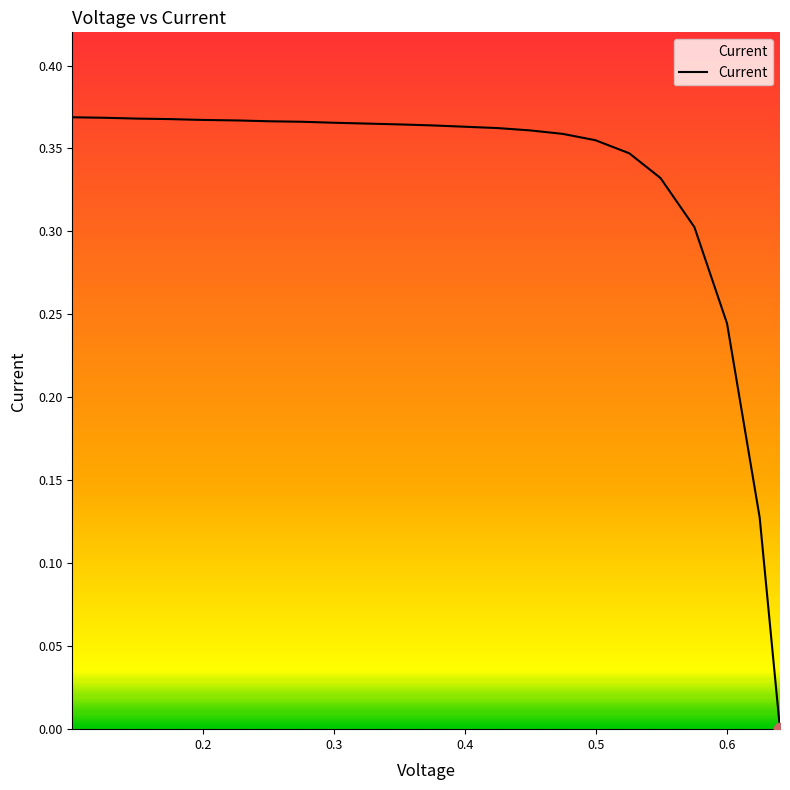

What is the change in value from 0.2 to 0.6001?

-0.1